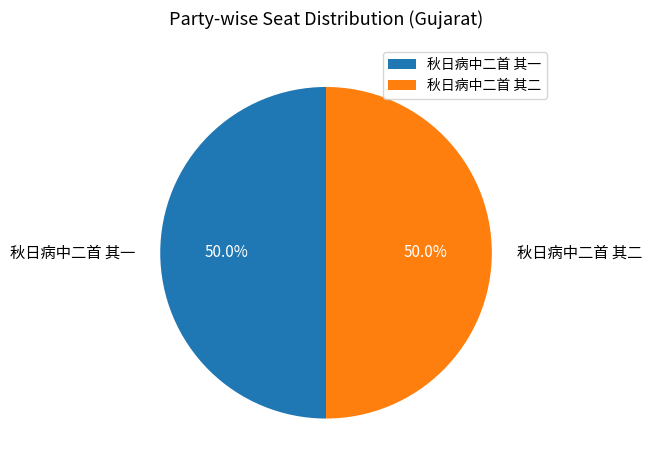

True or false: 秋日病中二首 其二 accounts for 44% of the total.

False